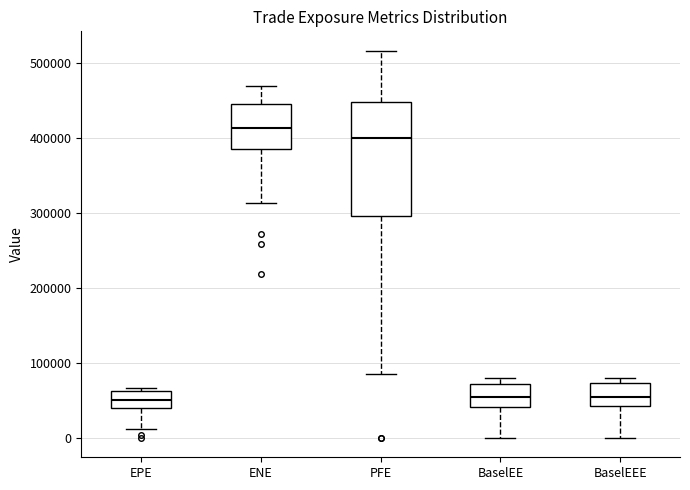

Reading left to right, read every box against the y-axis: the position of its median line, the range the box covers, and the ends of its whiskers. The values are not printed on the chart, so give them approximately, as read against the axis.

EPE: median 50000, box 40000 to 60000, whiskers 10000 to 70000
ENE: median 410000, box 390000 to 440000, whiskers 310000 to 470000
PFE: median 400000, box 300000 to 450000, whiskers 80000 to 520000
BaselEE: median 50000, box 40000 to 70000, whiskers 0 to 80000
BaselEEE: median 50000, box 40000 to 70000, whiskers 0 to 80000